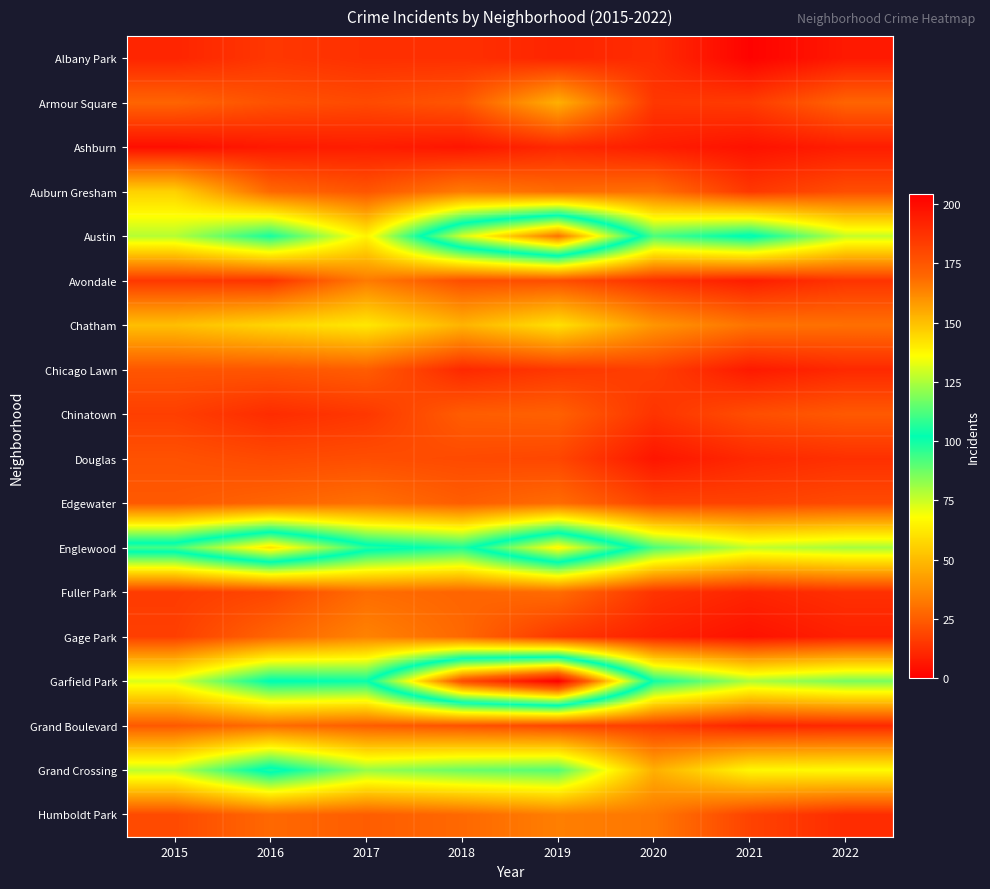

Reading left to right, extract all data points from this chart.

Albany Park: 2015=10	2016=15	2017=13	2018=13	2019=10	2020=12	2021=1	2022=7
Armour Square: 2015=27	2016=22	2017=20	2018=23	2019=47	2020=15	2021=16	2022=27
Ashburn: 2015=4	2016=7	2017=8	2018=6	2019=11	2020=8	2021=5	2022=8
Auburn Gresham: 2015=56	2016=28	2017=23	2018=33	2019=29	2020=30	2021=15	2022=21
Austin: 2015=78	2016=99	2017=65	2018=130	2019=167	2020=92	2021=104	2022=76
Avondale: 2015=15	2016=14	2017=33	2018=21	2019=21	2020=13	2021=8	2022=14
Chatham: 2015=51	2016=57	2017=62	2018=48	2019=60	2020=40	2021=31	2022=30
Chicago Lawn: 2015=23	2016=23	2017=25	2018=11	2019=15	2020=17	2021=7	2022=11
Chinatown: 2015=17	2016=12	2017=15	2018=25	2019=26	2020=14	2021=21	2022=24
Douglas: 2015=22	2016=20	2017=21	2018=20	2019=19	2020=6	2021=11	2022=13
Edgewater: 2015=24	2016=27	2017=30	2018=25	2019=29	2020=18	2021=18	2022=20
Englewood: 2015=111	2016=142	2017=107	2018=98	2019=138	2020=92	2021=76	2022=80
Fuller Park: 2015=16	2016=19	2017=29	2018=27	2019=29	2020=14	2021=10	2022=13
Gage Park: 2015=17	2016=27	2017=35	2018=28	2019=15	2020=9	2021=5	2022=9
Garfield Park: 2015=73	2016=103	2017=101	2018=178	2019=204	2020=100	2021=79	2022=86
Grand Boulevard: 2015=24	2016=29	2017=25	2018=22	2019=19	2020=16	2021=10	2022=11
Grand Crossing: 2015=77	2016=106	2017=82	2018=88	2019=91	2020=47	2021=66	2022=67
Humboldt Park: 2015=20	2016=28	2017=25	2018=28	2019=34	2020=32	2021=18	2022=12